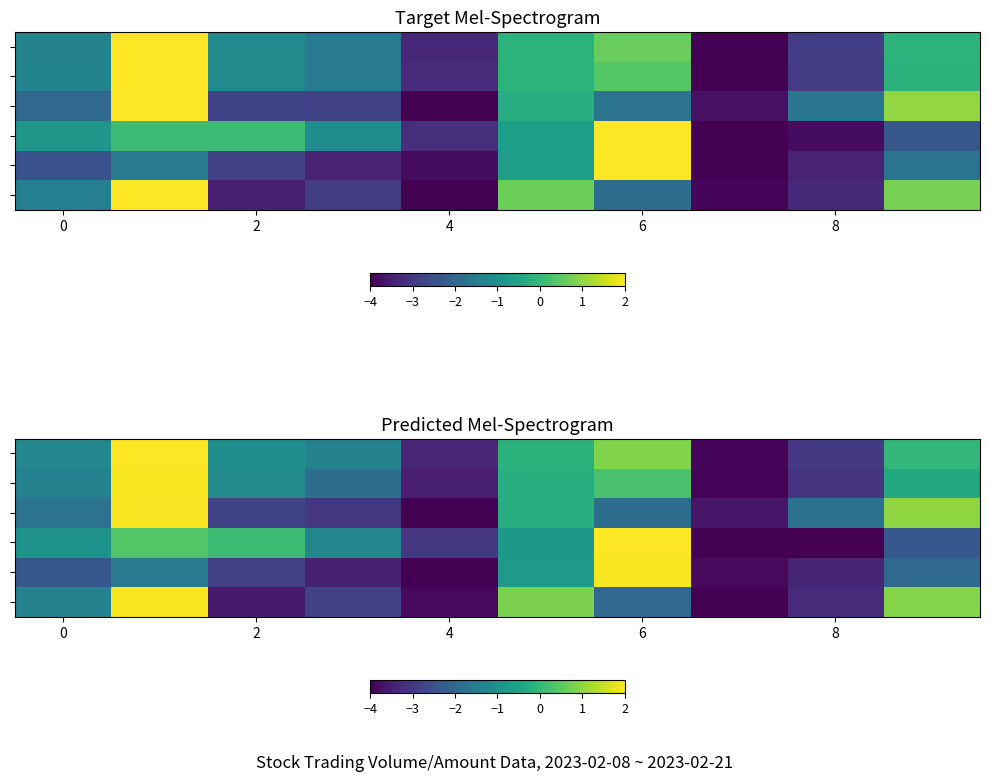

How many data points in row_0 are above -1?

4